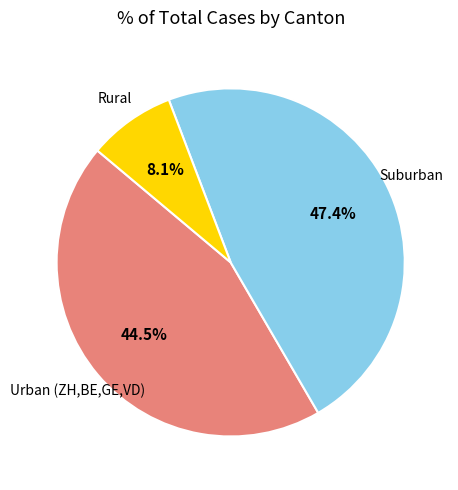

Is there a majority slice in this chart?

No